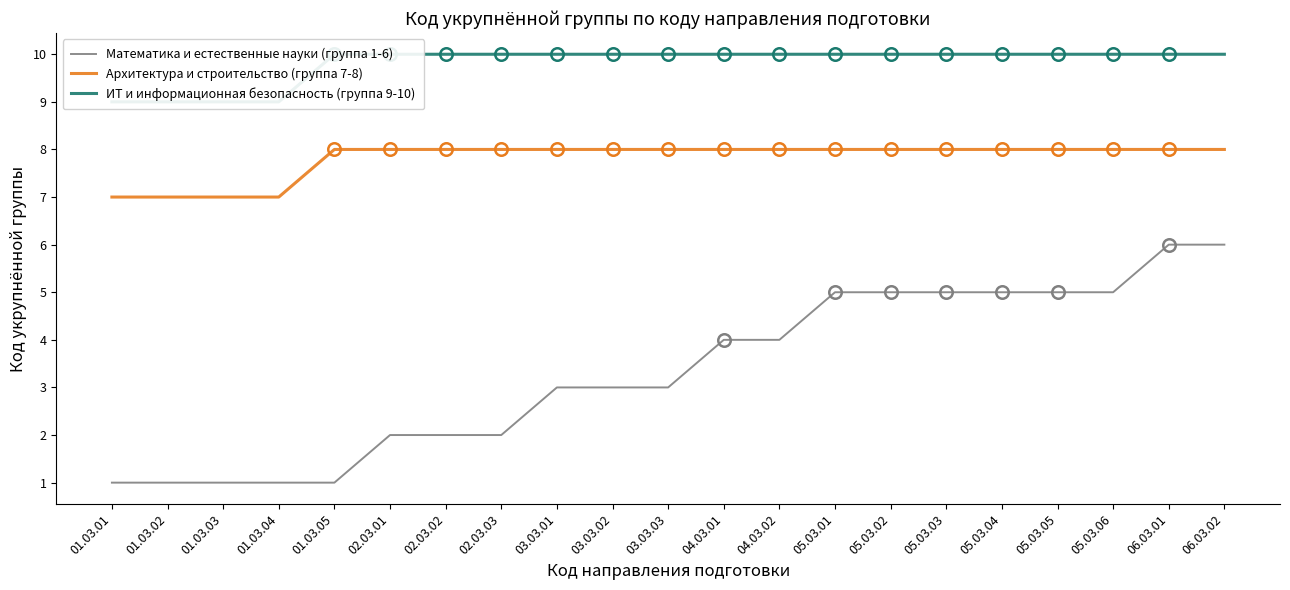

List the labels in order of ИТ и информационная безопасность (группа 9-10) value, smallest first.

01.03.01, 01.03.02, 01.03.03, 01.03.04, 01.03.05, 02.03.01, 02.03.02, 02.03.03, 03.03.01, 03.03.02, 03.03.03, 04.03.01, 04.03.02, 05.03.01, 05.03.02, 05.03.03, 05.03.04, 05.03.05, 05.03.06, 06.03.01, 06.03.02